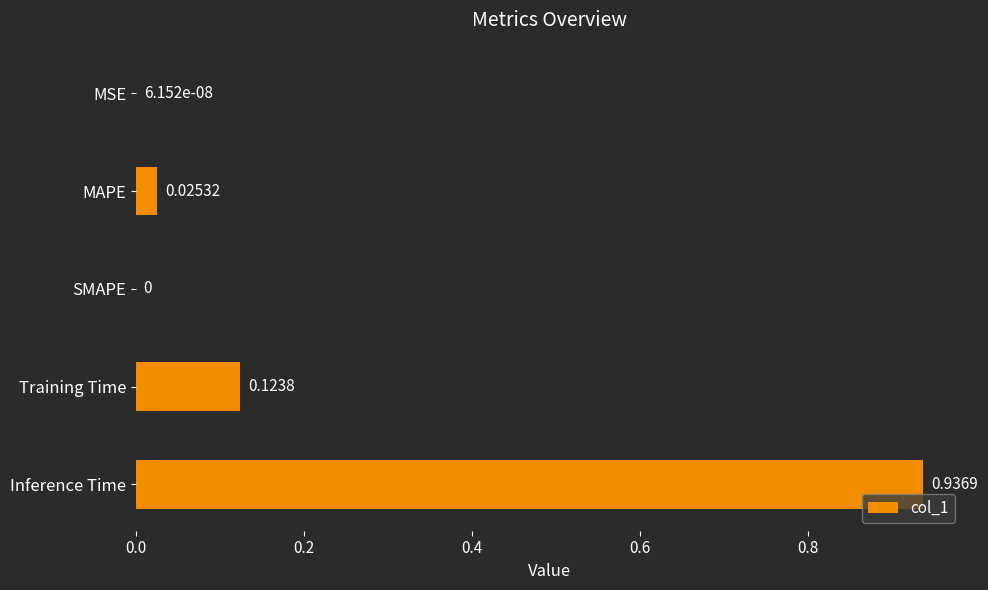

What is the change in value from MSE to Training Time?

+0.1